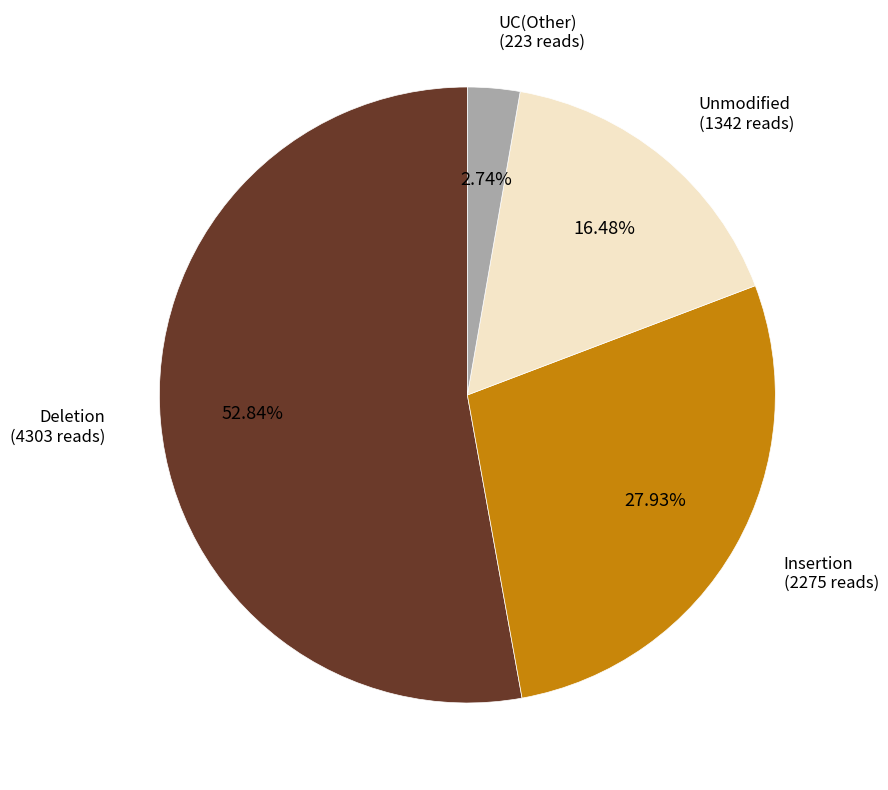

Is there a majority slice in this chart?

Yes